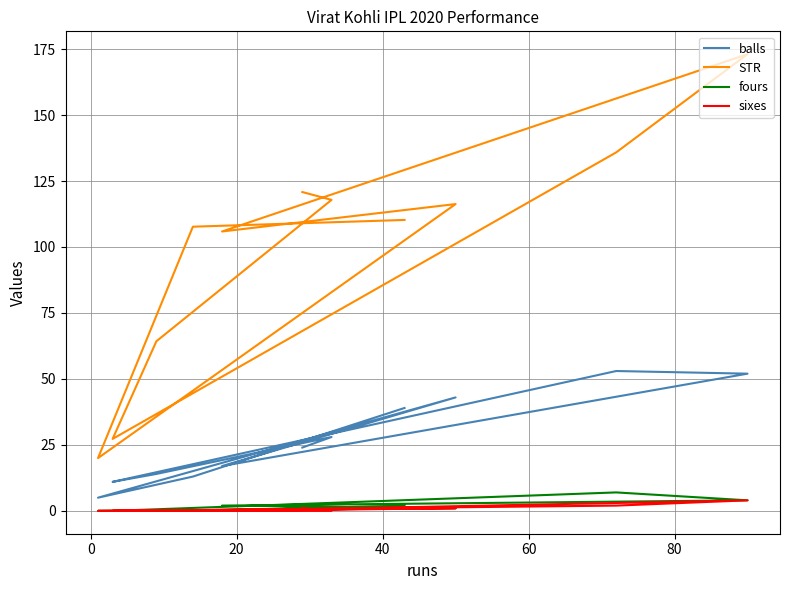

How many lines are shown in the chart?

4